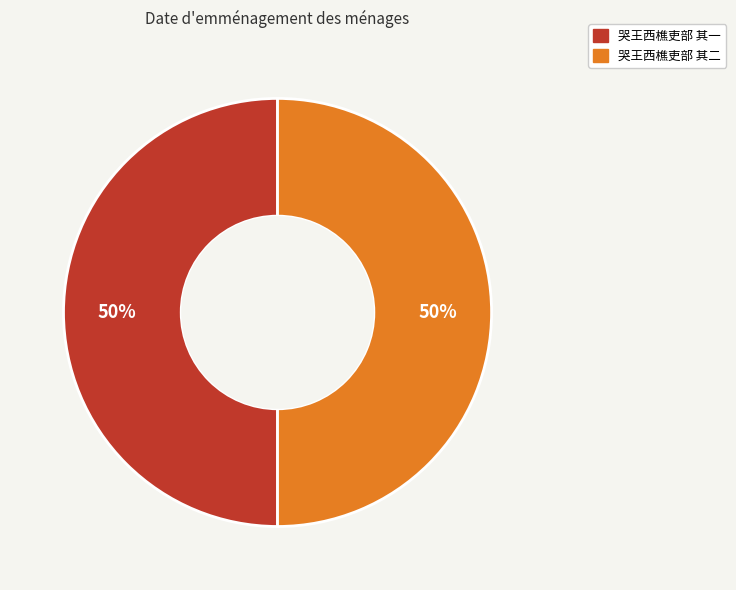

The 哭王西樵吏部 其二 slice represents 58% of the pie. True or false?

False